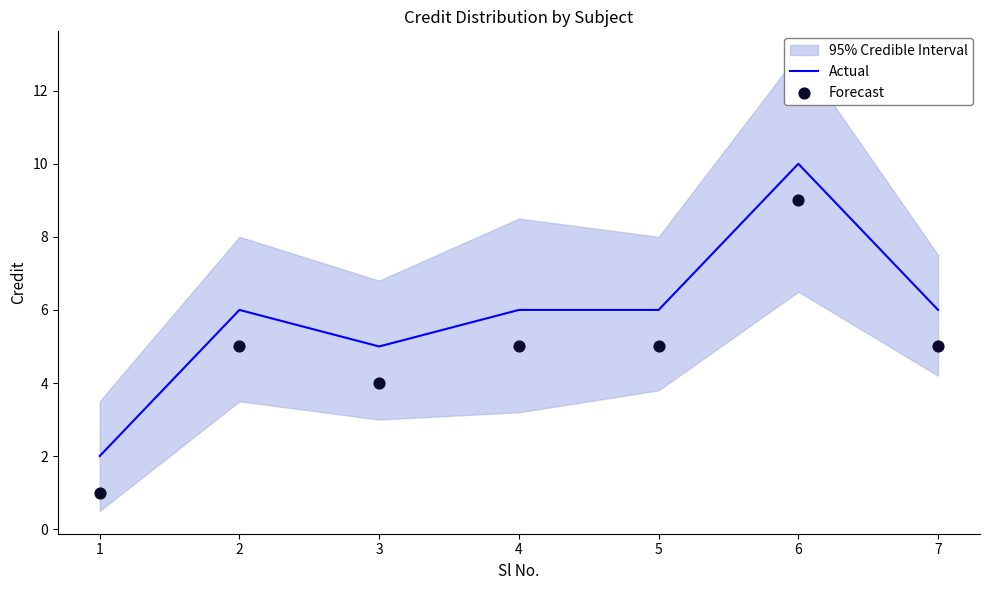

At which category is the sum across all series the highest?

6